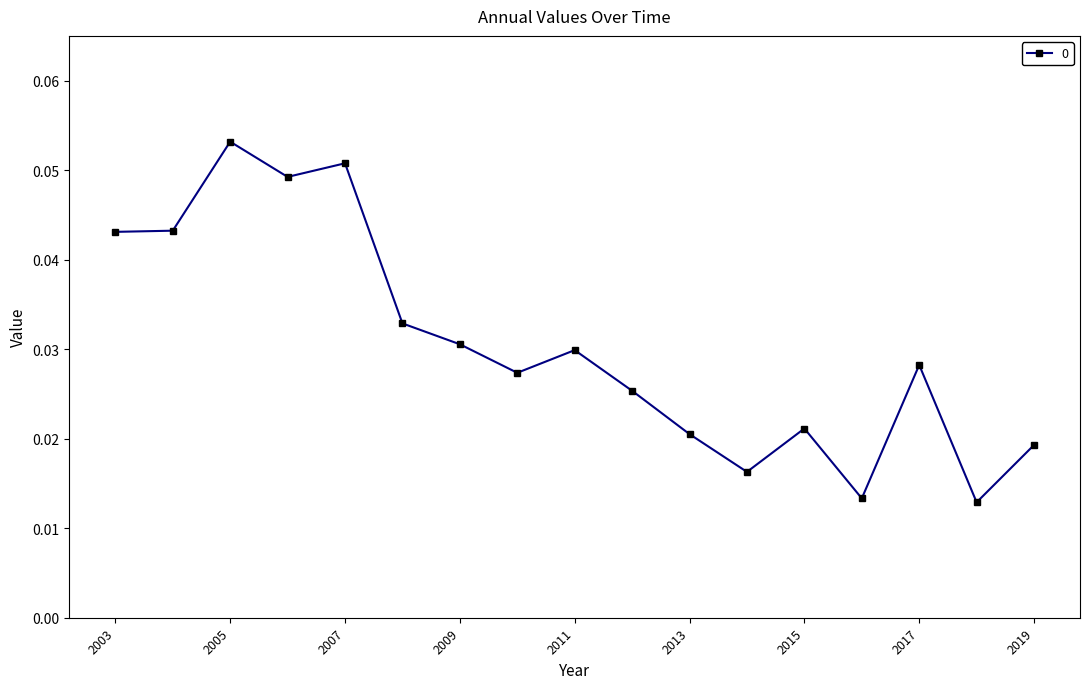

What is the sum of all values?

0.5